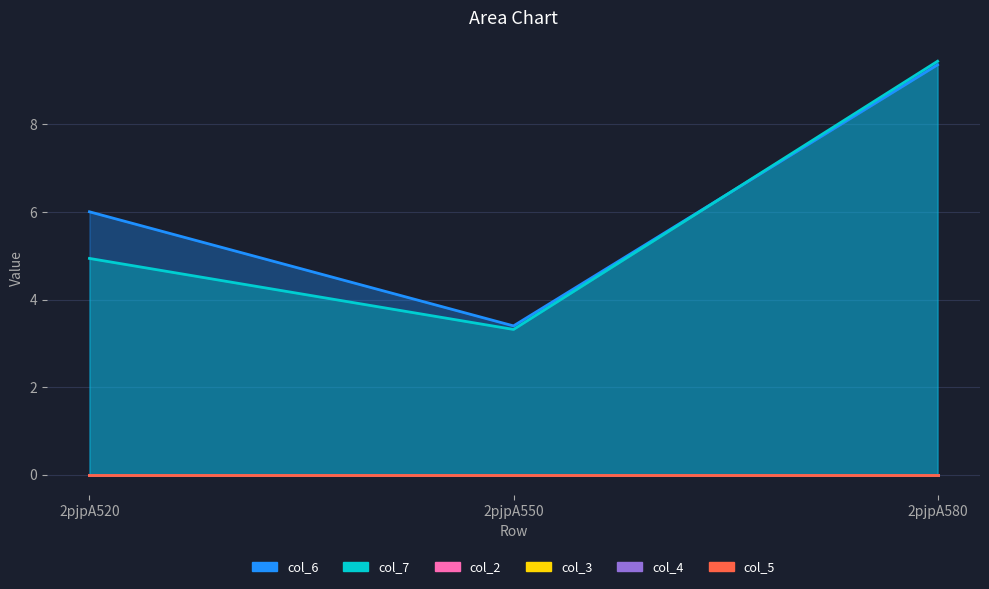

Reading left to right, transcribe all the data shown in this chart.

col_6: 2pjpA520=6.0	2pjpA550=3.4	2pjpA580=9.4
col_7: 2pjpA520=4.9	2pjpA550=3.3	2pjpA580=9.4
col_2: 2pjpA520=0.0	2pjpA550=0.0	2pjpA580=0.0
col_3: 2pjpA520=0.0	2pjpA550=0.0	2pjpA580=0.0
col_4: 2pjpA520=0.0	2pjpA550=0.0	2pjpA580=0.0
col_5: 2pjpA520=0.0	2pjpA550=0.0	2pjpA580=0.0